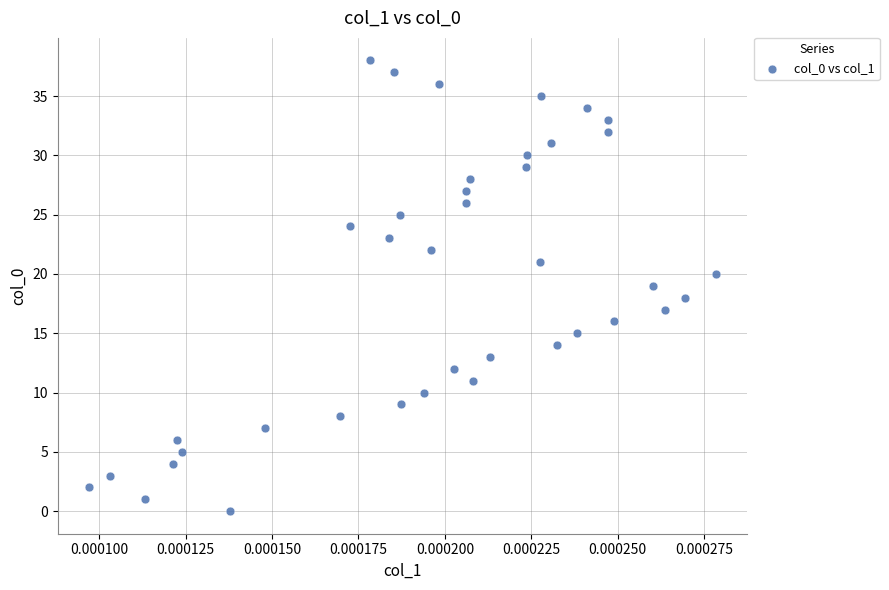

What is the range of Y values (max minus min)?

38